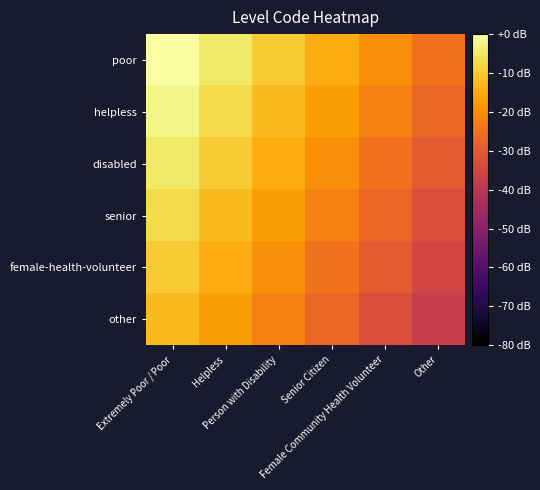

What is the total value across all series at Senior Citizen?

-127.5